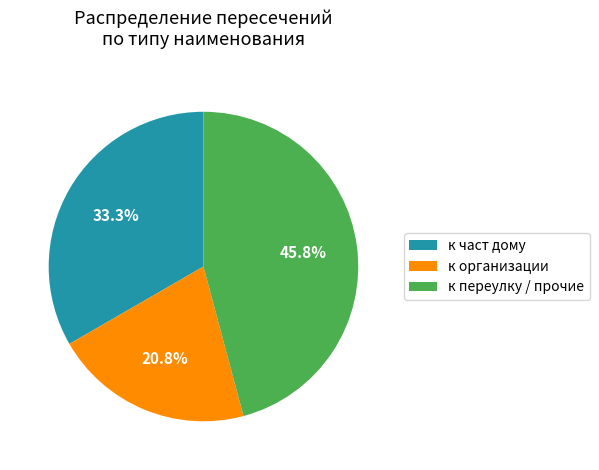

Which has a higher value, к организации or к переулку / прочие?

к переулку / прочие